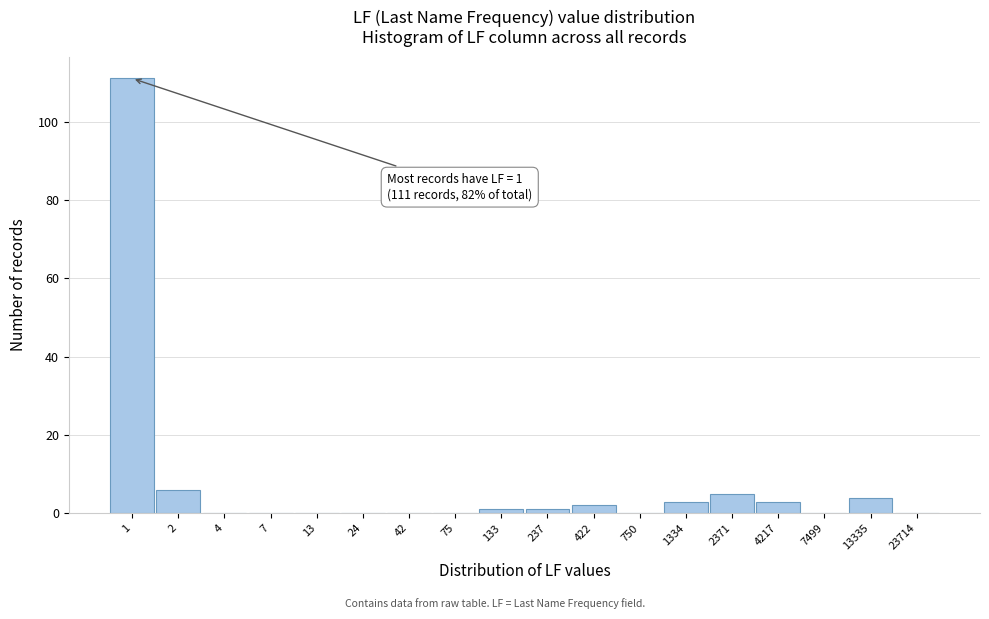

Reading left to right, what are all the values shown in this chart?

1=111	2=6	4=0	7=0	13=0	24=0	42=0	75=0	133=1	237=1	422=2	750=0	1334=3	2371=5	4217=3	7499=0	13335=4	23714=0